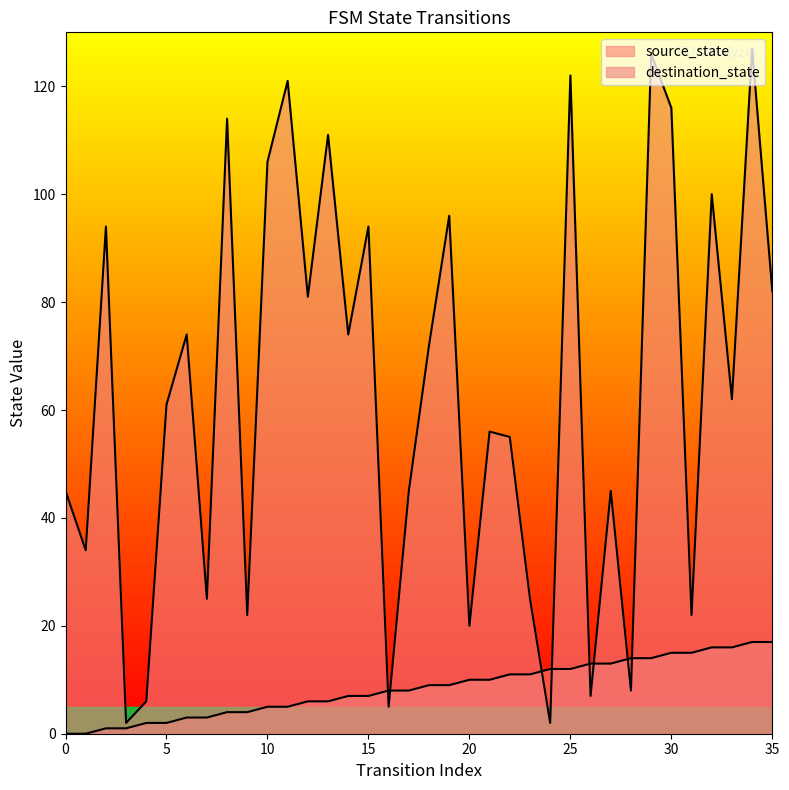

Between 28 and 34, which series saw the biggest shift?

destination_state